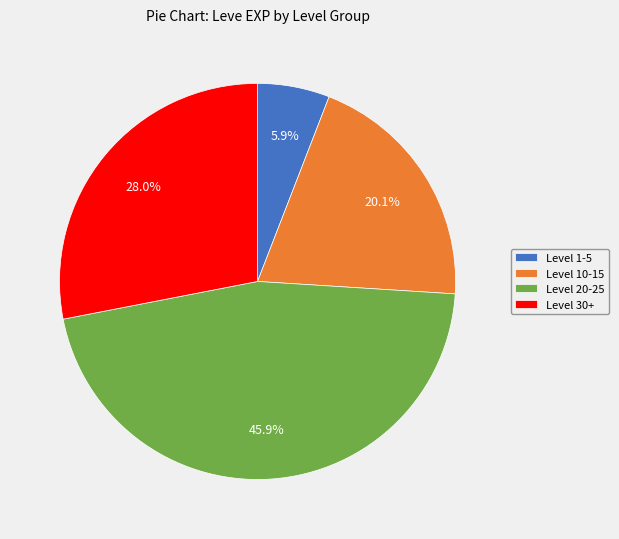

Does any single category account for the majority?

No